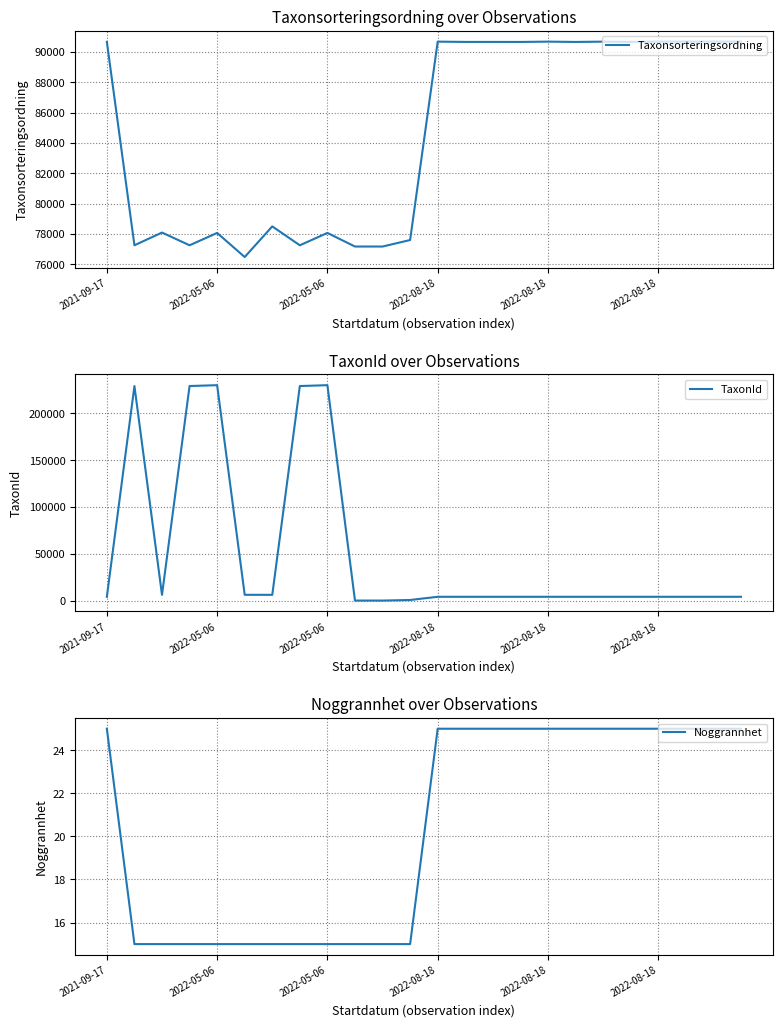

Which series has the widest spread of values?

TaxonId